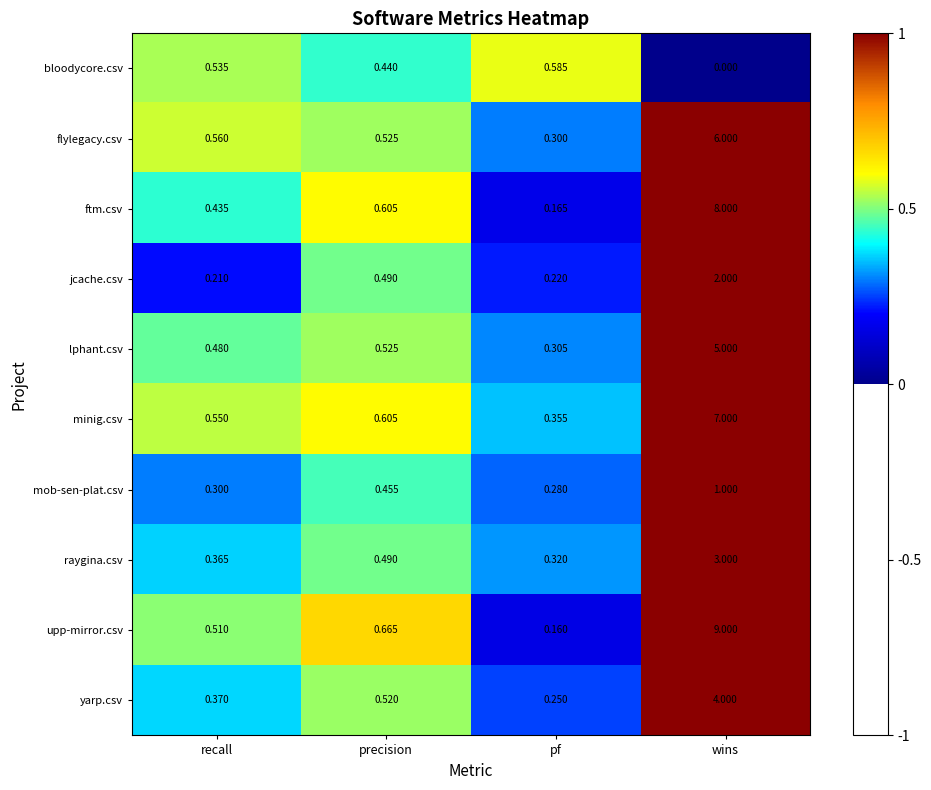

Which series has the widest spread of values?

upp-mirror.csv